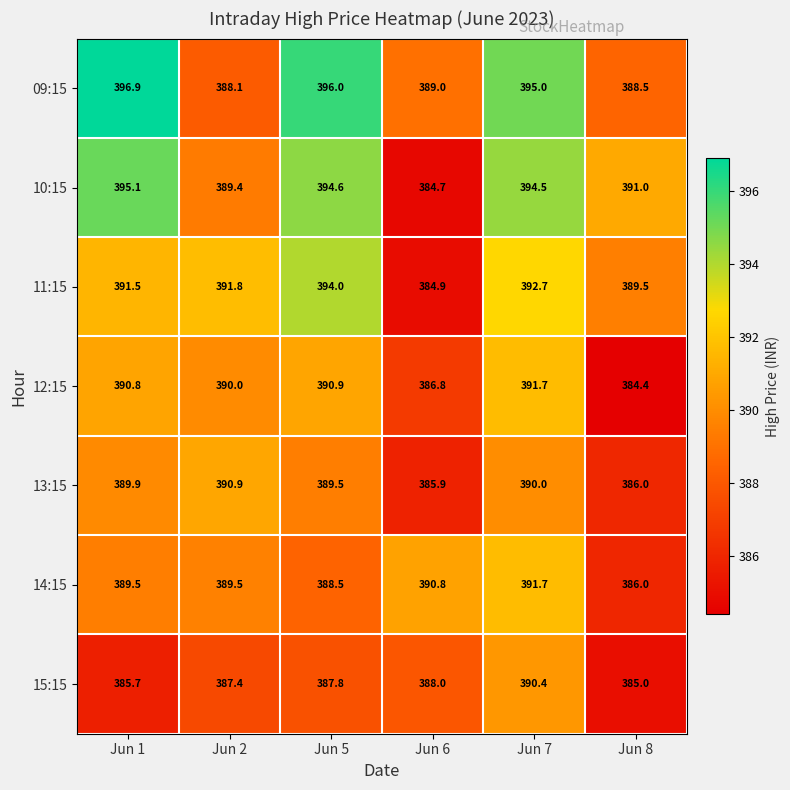

What is the smallest value displayed?

384.4